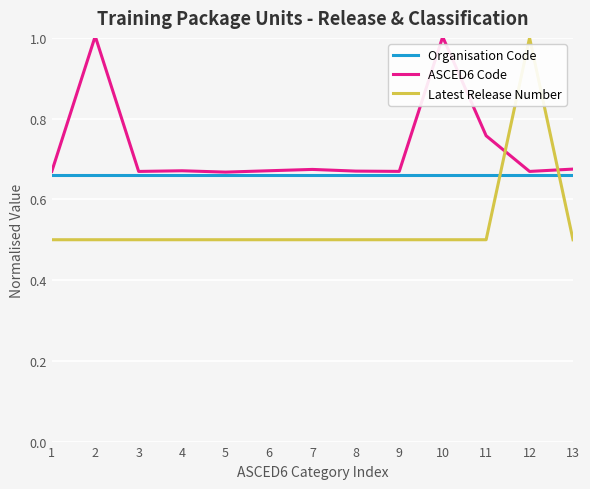

What is the sum of the ASCED6 Code values at 11 and 13?

1.4